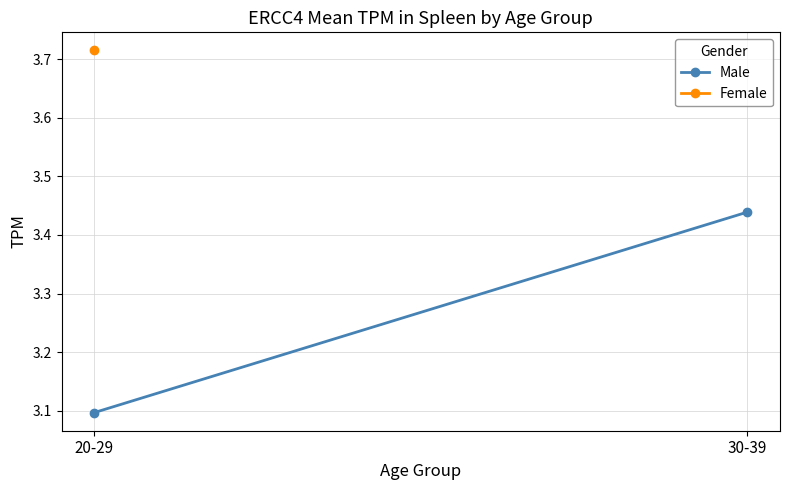

At which category does the chart reach its peak across all series?

30-39